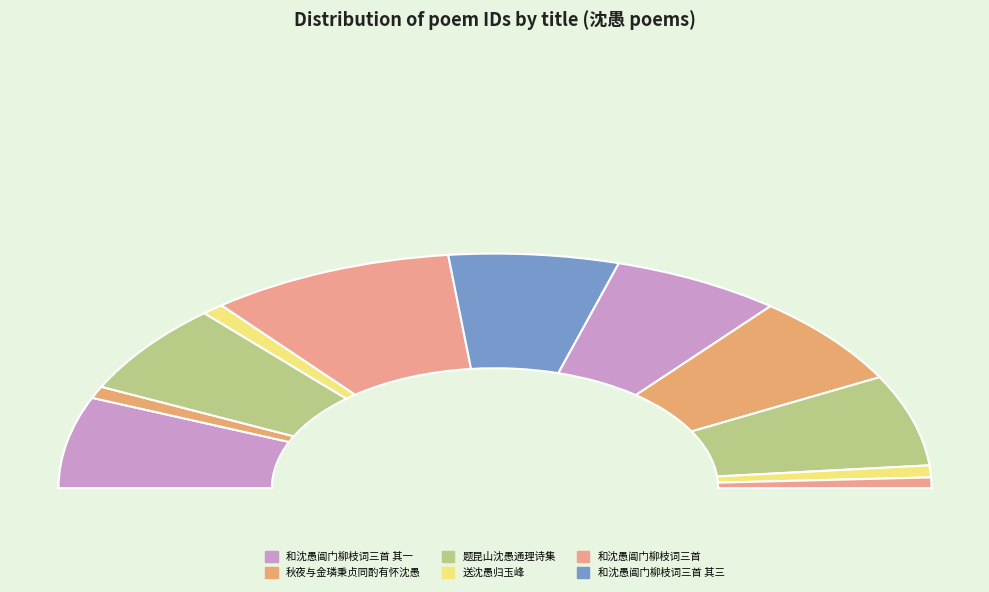

How many slices are in this pie chart?

11